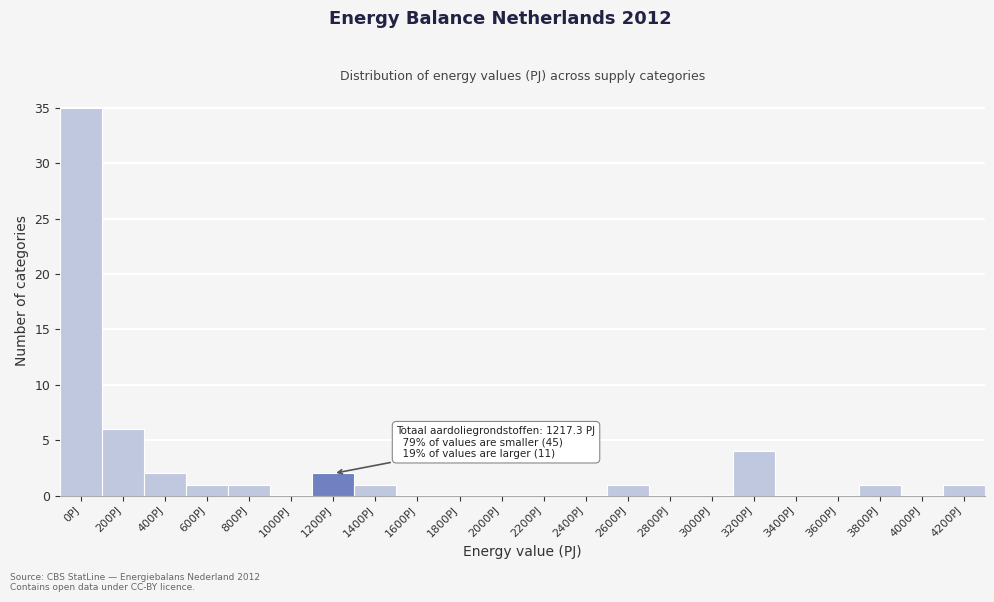

Reading left to right, transcribe all the data shown in this chart.

0PJ=35	200PJ=6	400PJ=2	600PJ=1	800PJ=1	1000PJ=0	1200PJ=2	1400PJ=1	1600PJ=0	1800PJ=0	2000PJ=0	2200PJ=0	2400PJ=0	2600PJ=1	2800PJ=0	3000PJ=0	3200PJ=4	3400PJ=0	3600PJ=0	3800PJ=1	4000PJ=0	4200PJ=1